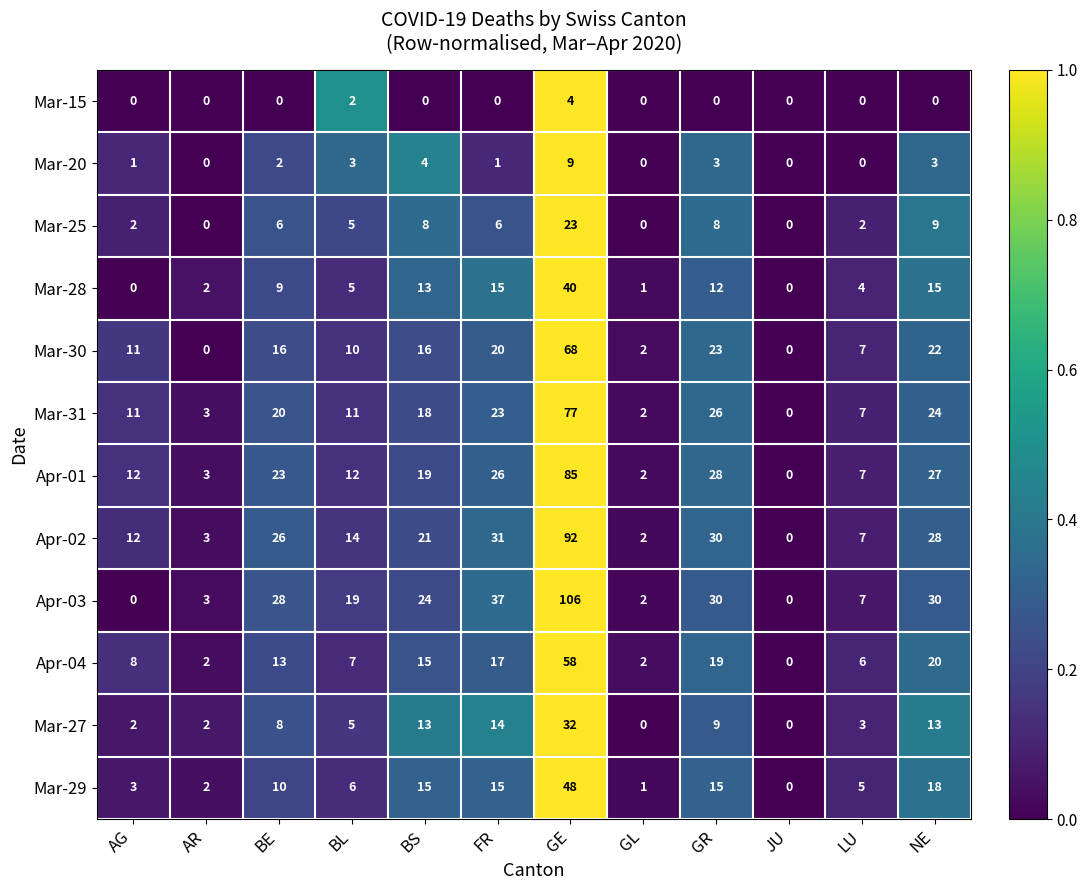

What is the maximum value for Mar-15?

4